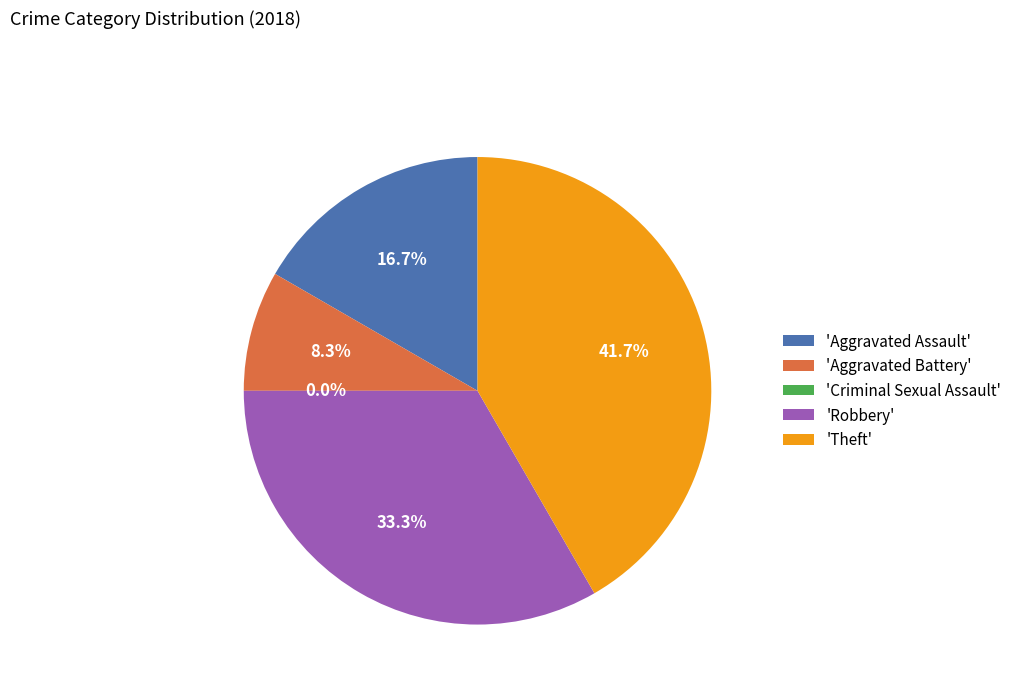

How many slices are in this pie chart?

5